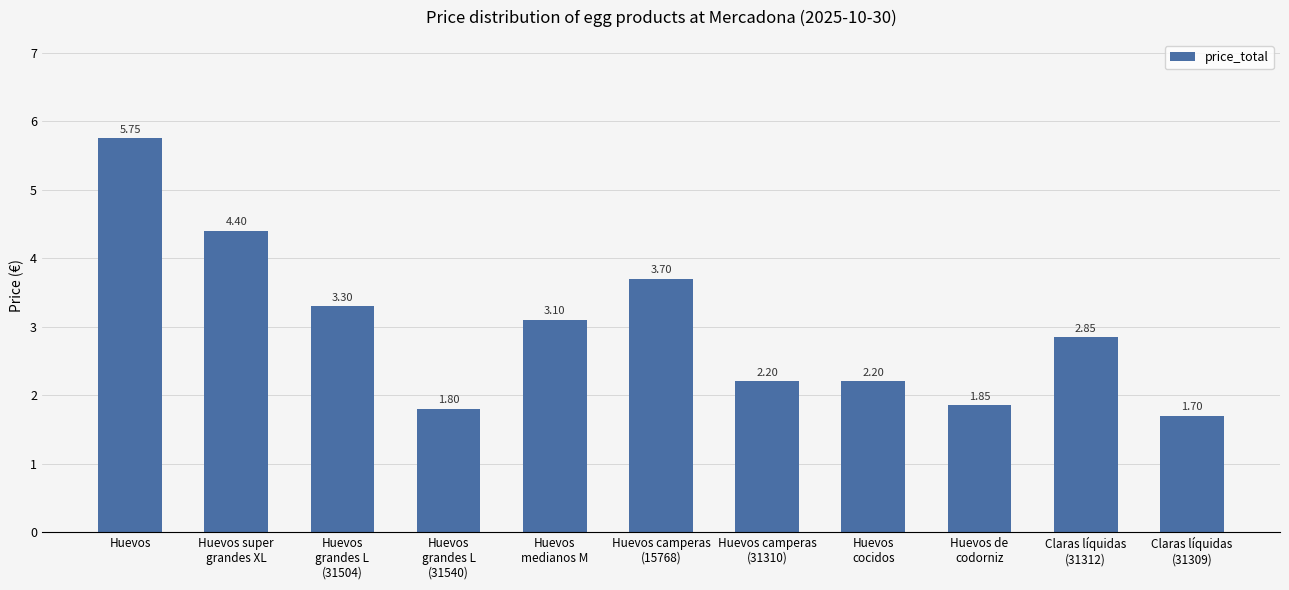

Does the chart contain stacked bars?

No